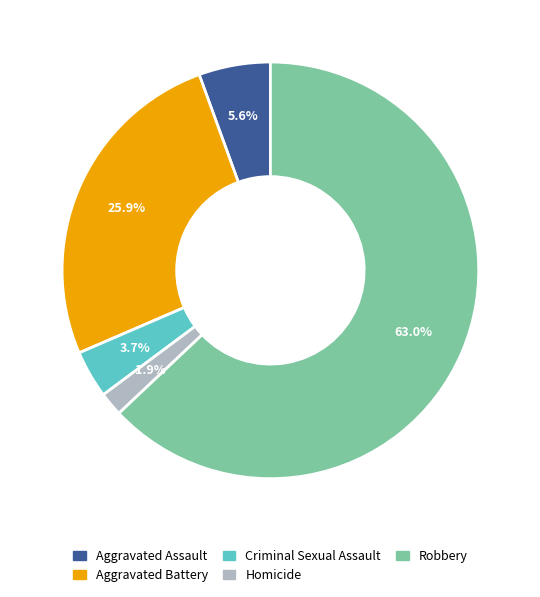

Rank the categories by value from highest to lowest.

Robbery, Aggravated Battery, Aggravated Assault, Criminal Sexual Assault, Homicide